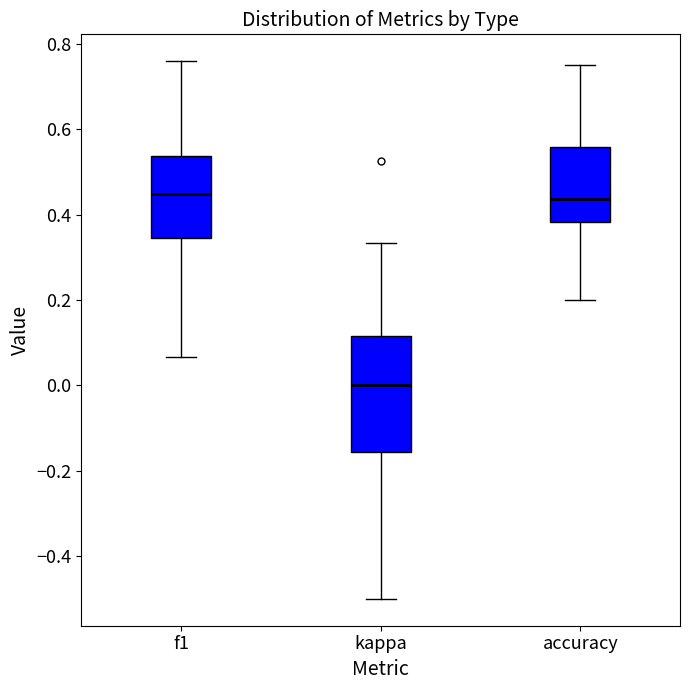

Comparing the boxes themselves (not the whiskers), which one is the tallest?

kappa